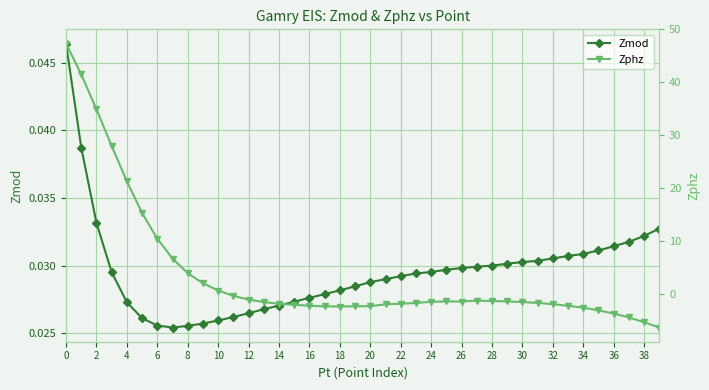

What is the difference between the Zphz values at 0 and 29?

48.7